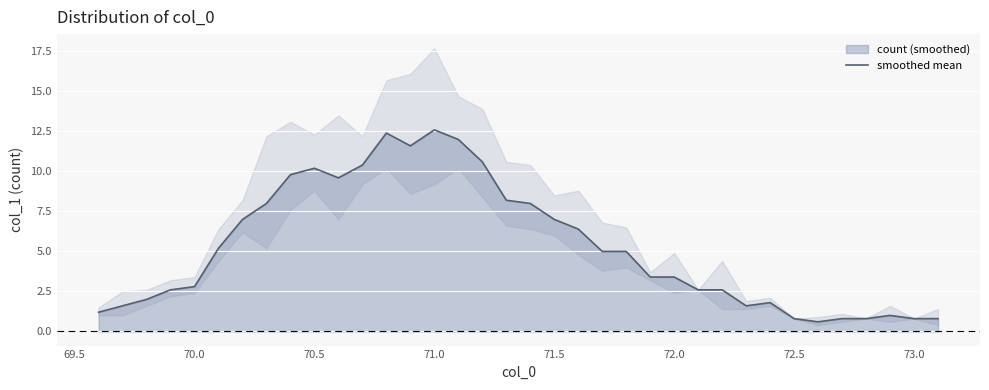

The value of smoothed mean at 70.0 is 3.9. True or false?

False